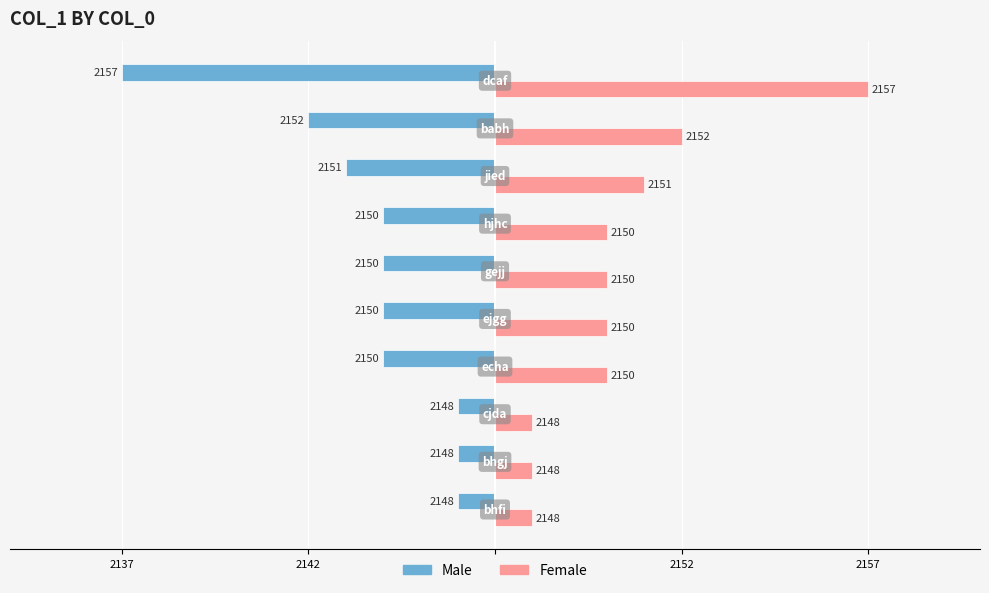

What are all the series names shown in the legend?

Male, Female